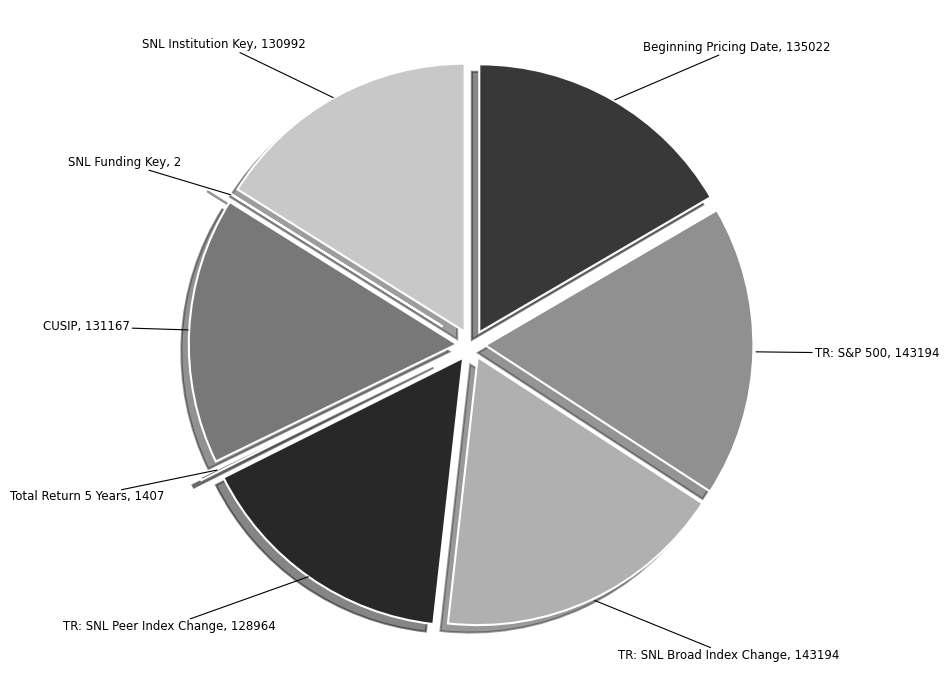

Does any single category account for the majority?

No